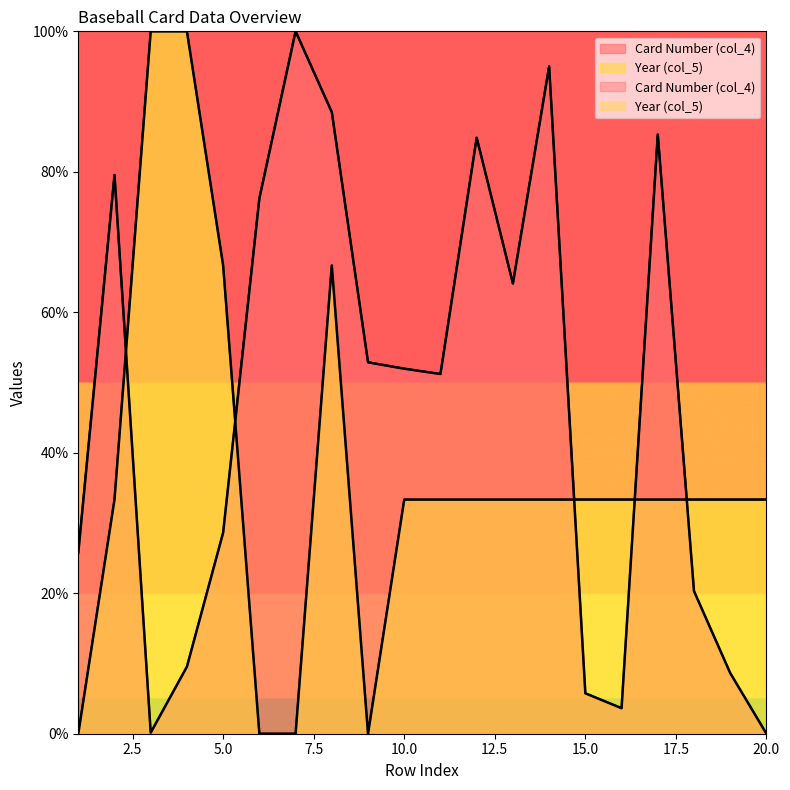

Where is the first local minimum for Year (col_5)?

9